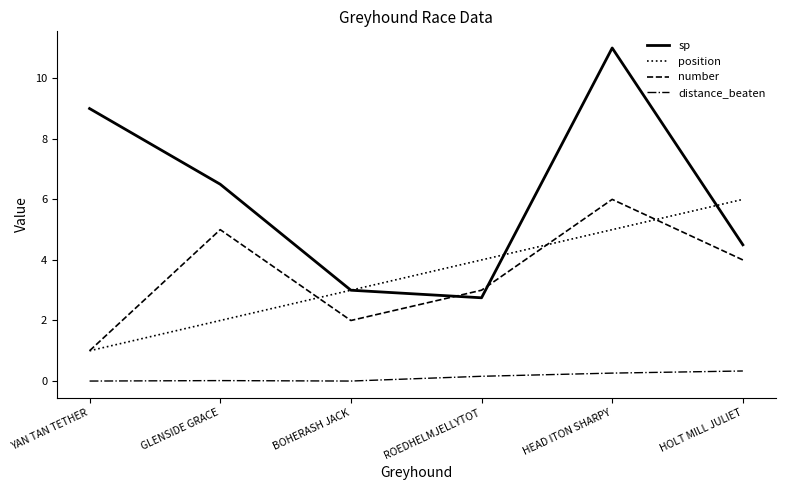

What is the total value across all series at HOLT MILL JULIET?

14.8